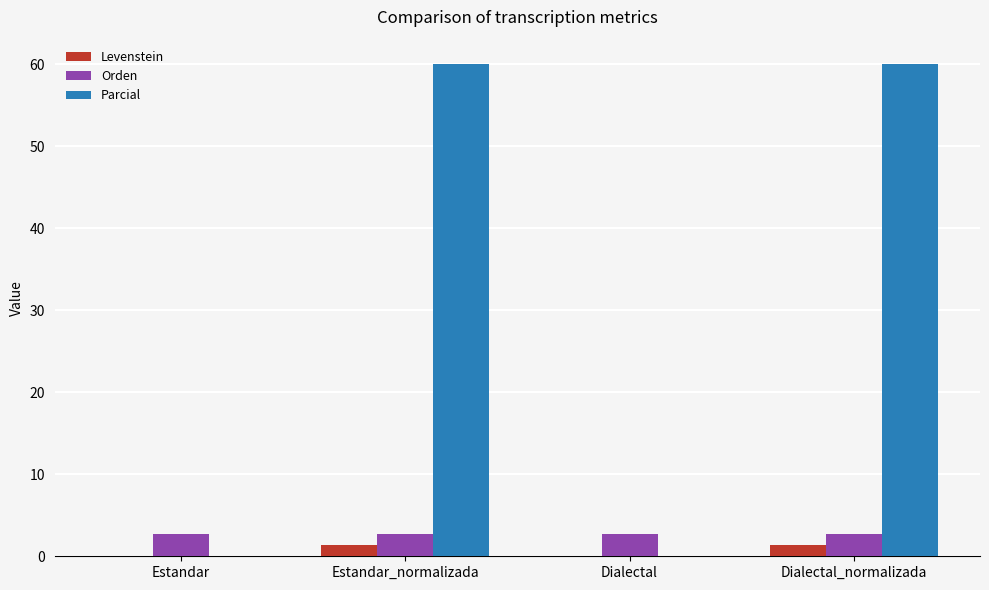

What is the highest value of the Levenstein series?

1.4